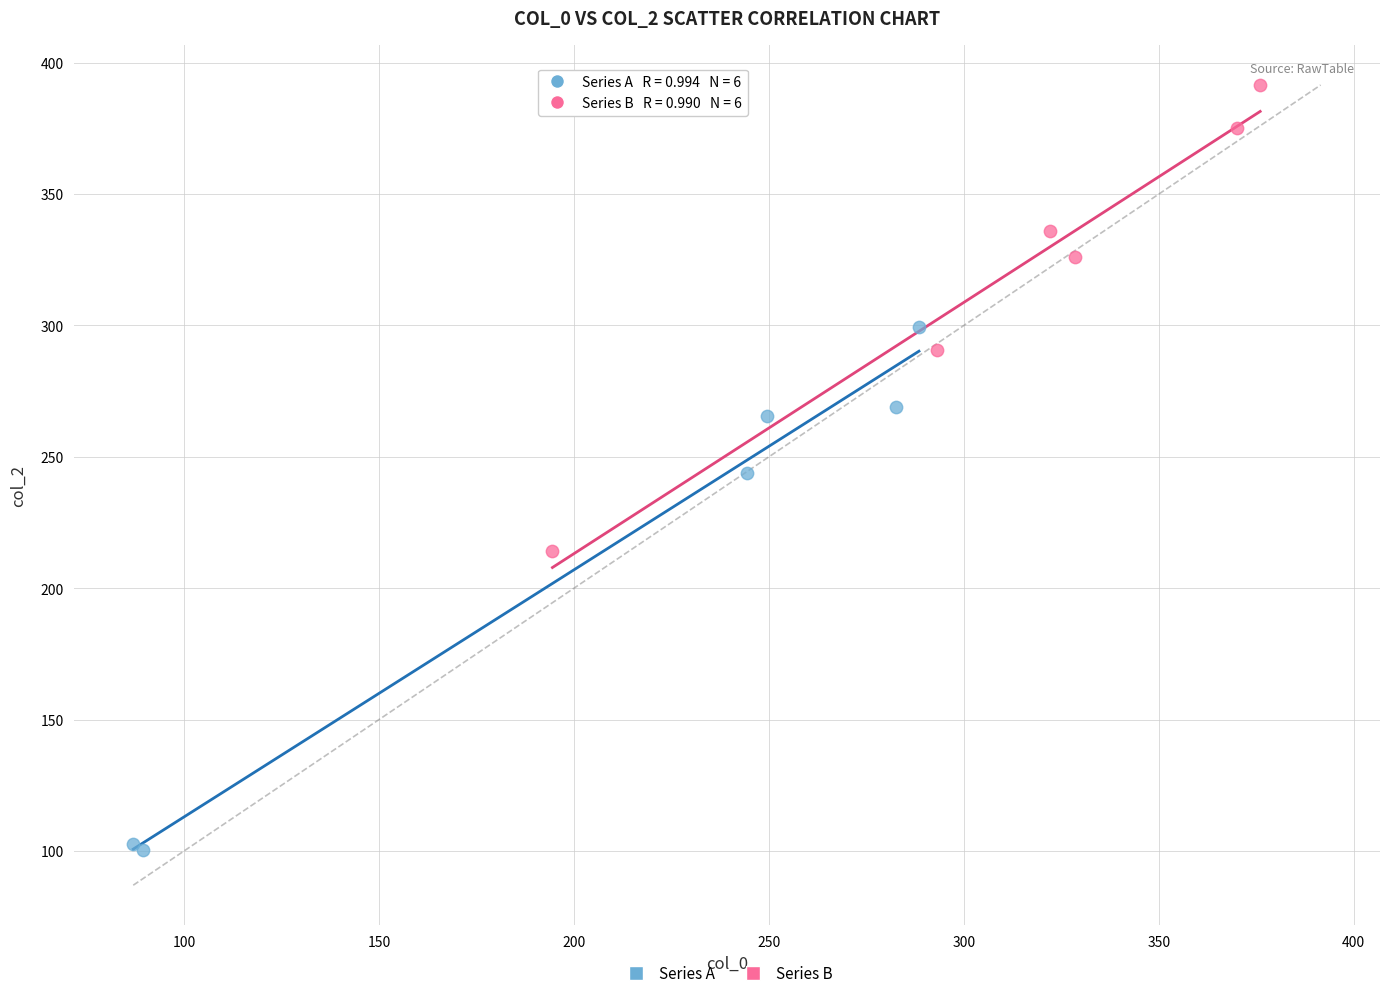

Which series contains the lowest Y value?

Series A